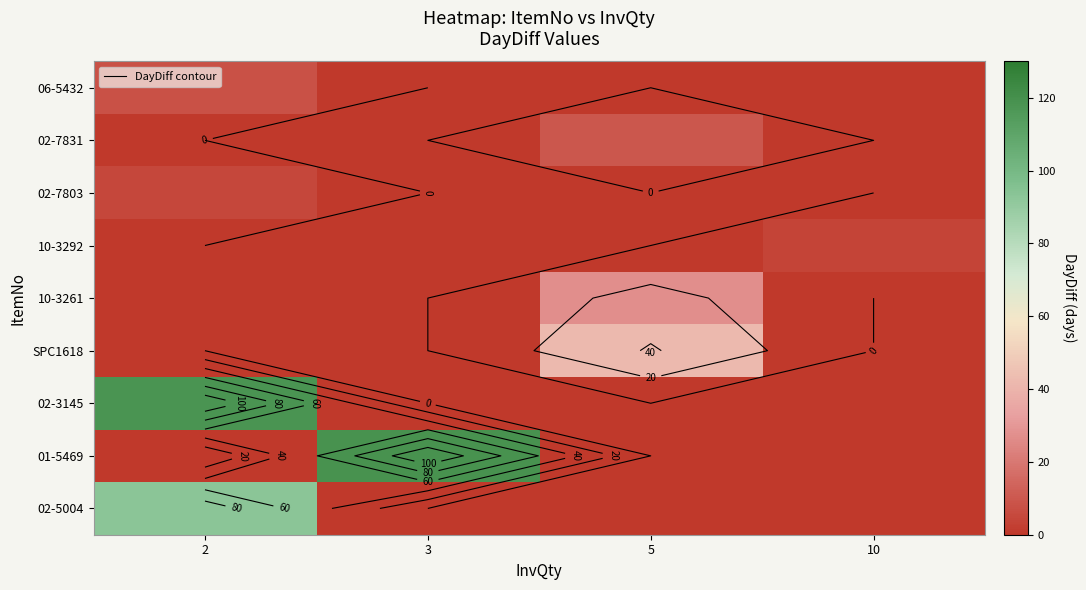

What is the difference between the row_5 values at 5 and 3?

42